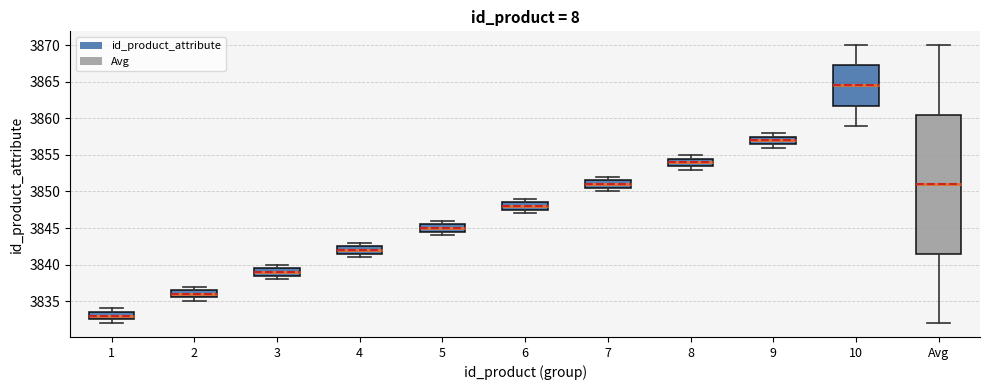

Comparing the boxes themselves (not the whiskers), which one is the tallest?

Avg